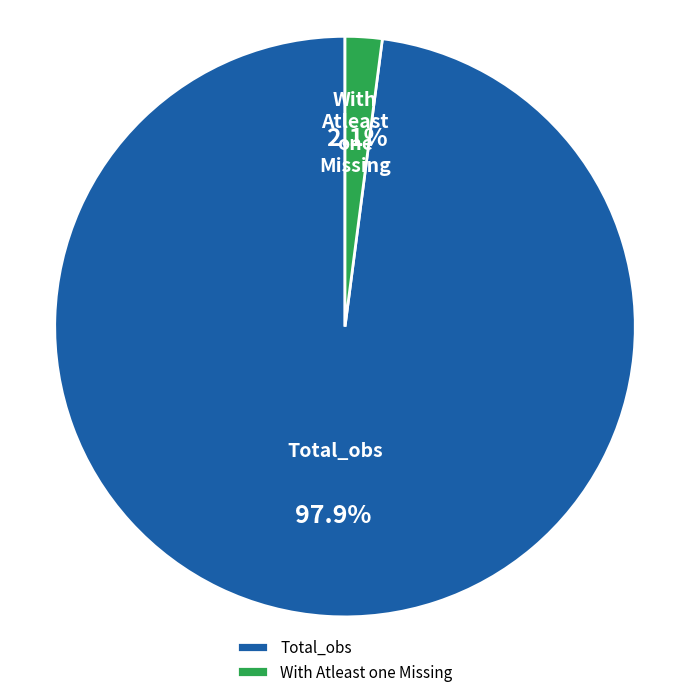

To the nearest percent, what portion does Total_obs represent?

98%